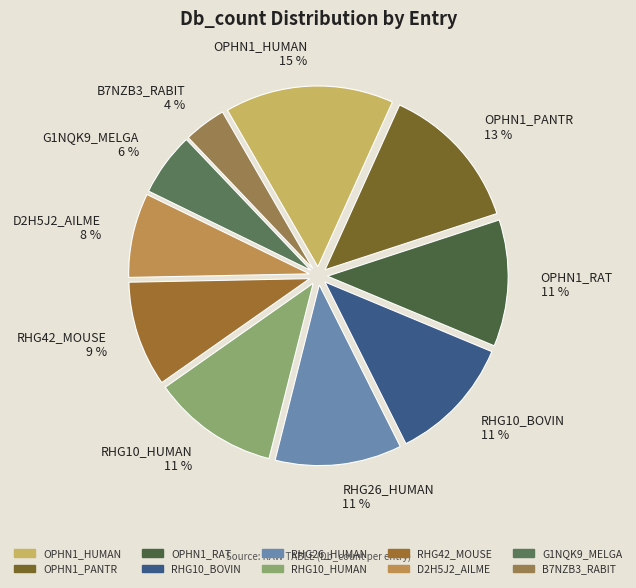

Is there a majority slice in this chart?

No